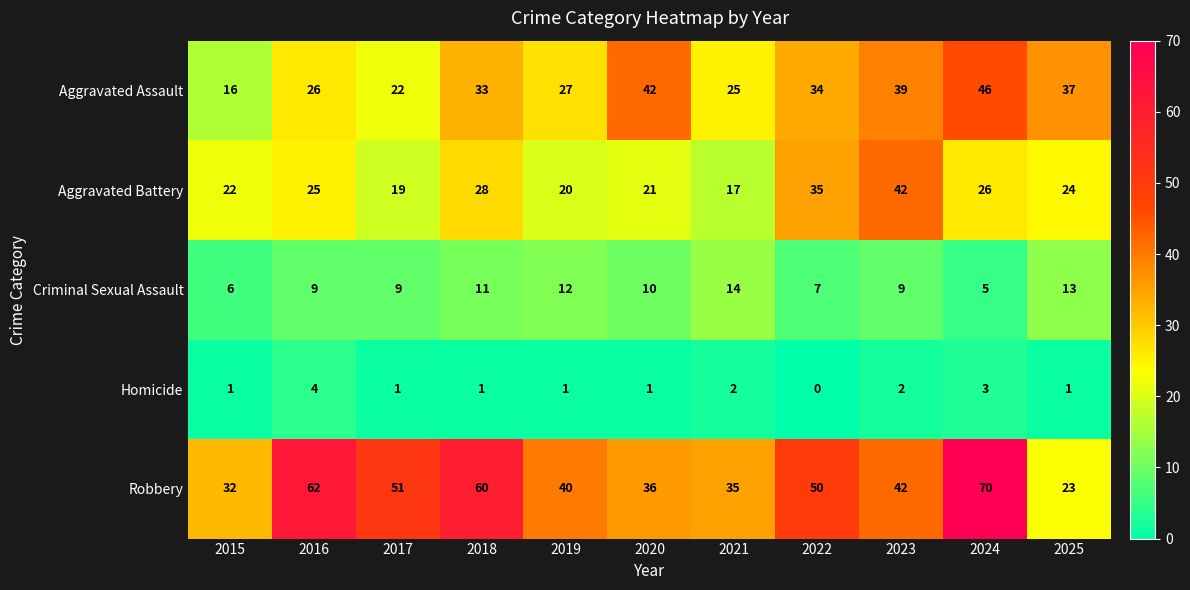

Rank the series by their maximum value, from highest to lowest.

Robbery, Aggravated Assault, Aggravated Battery, Criminal Sexual Assault, Homicide